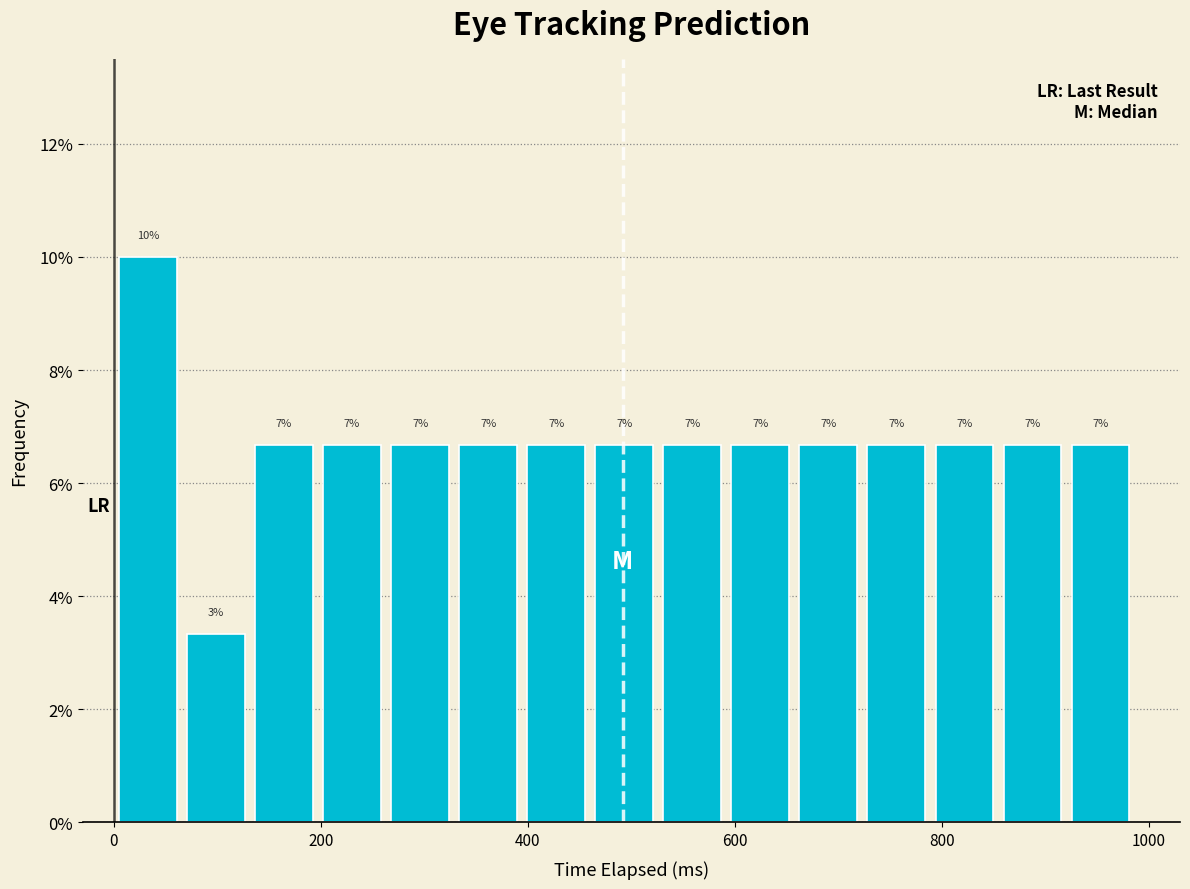

Around what value on the x-axis is the tallest bar? Give the approximate position of its centre, as read against the axis.

40